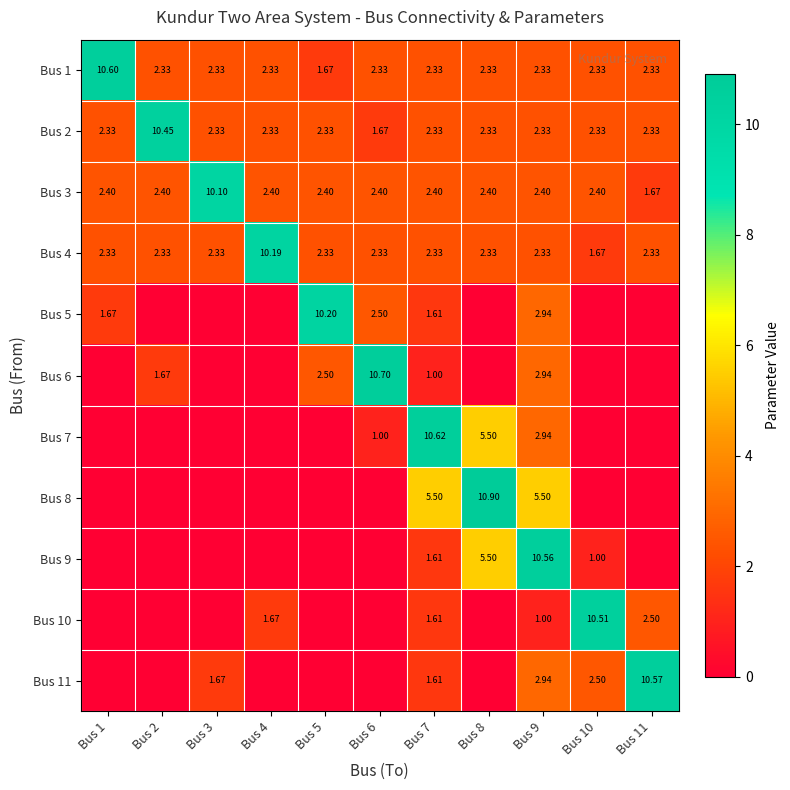

What is the approximate value of Bus 2 at Bus 2?

10.4